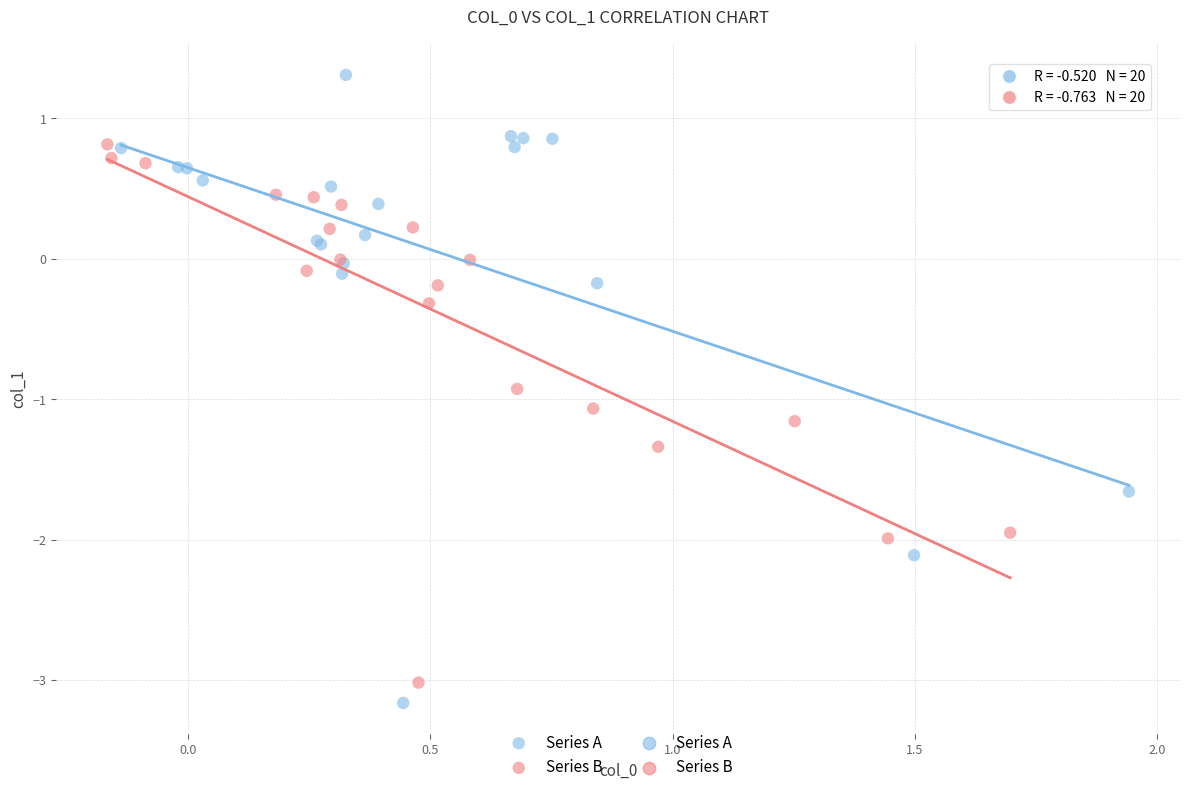

Which series contains the highest Y value?

Series A